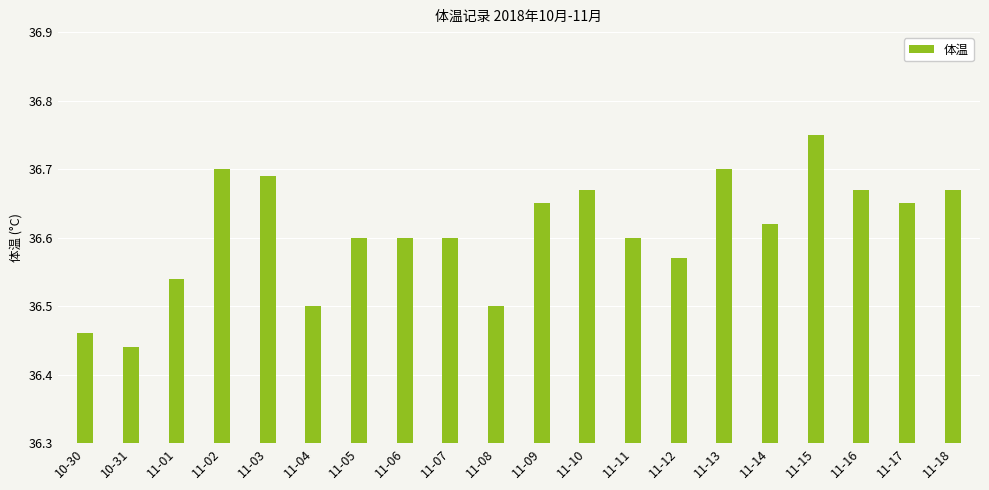

Count the number of data series in this chart.

1